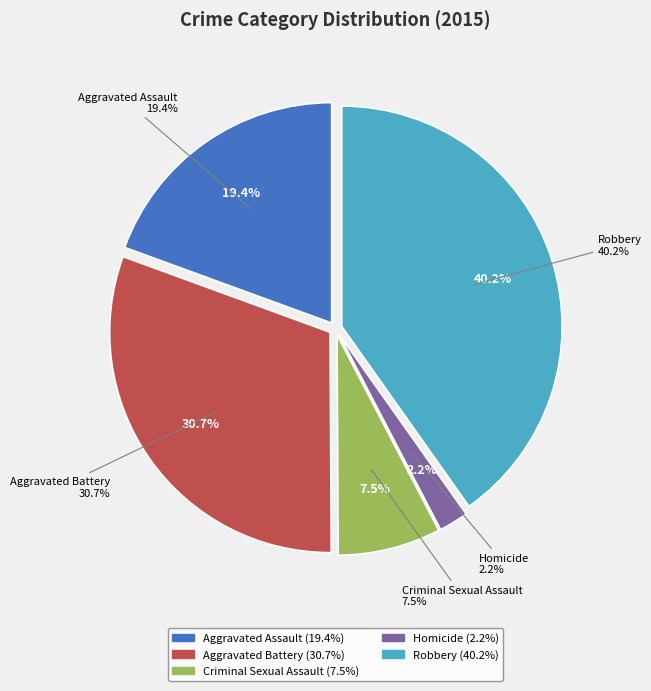

How many slices are in this pie chart?

5